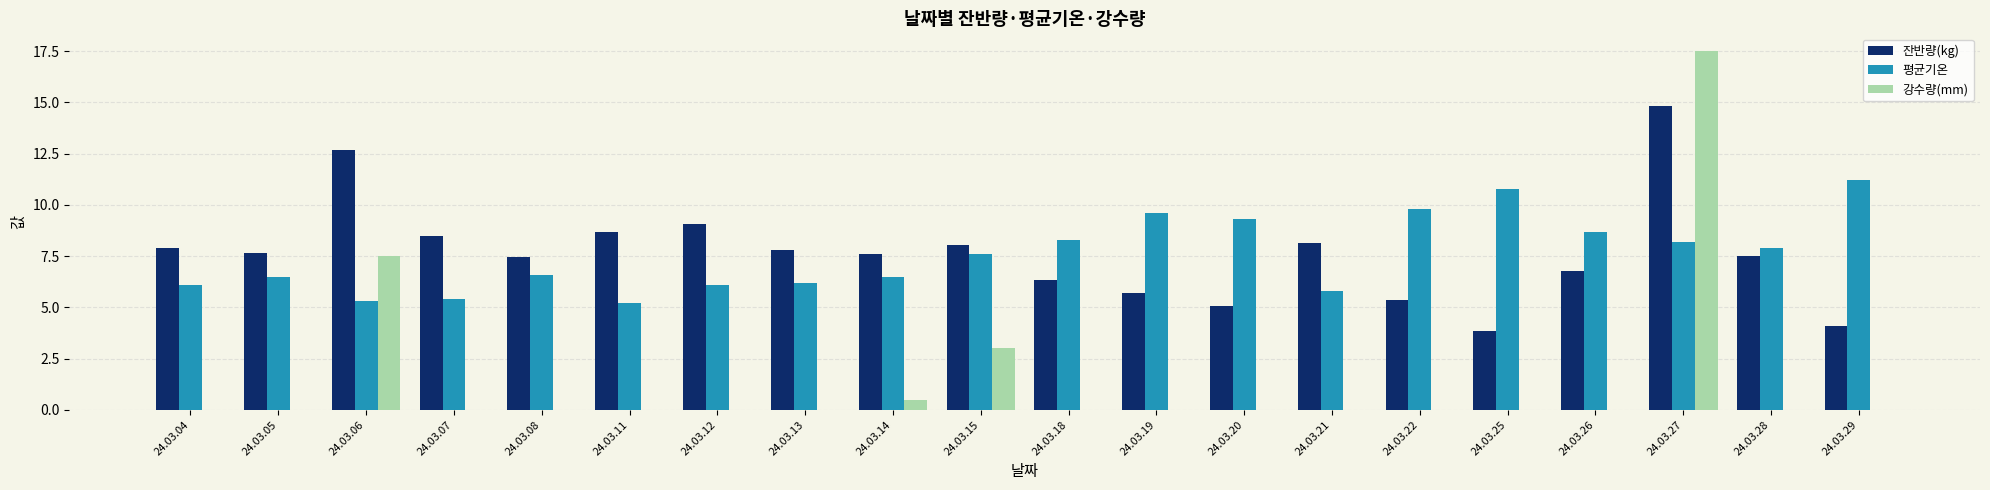

At which label does 잔반량(kg) reach its peak?

24.03.27